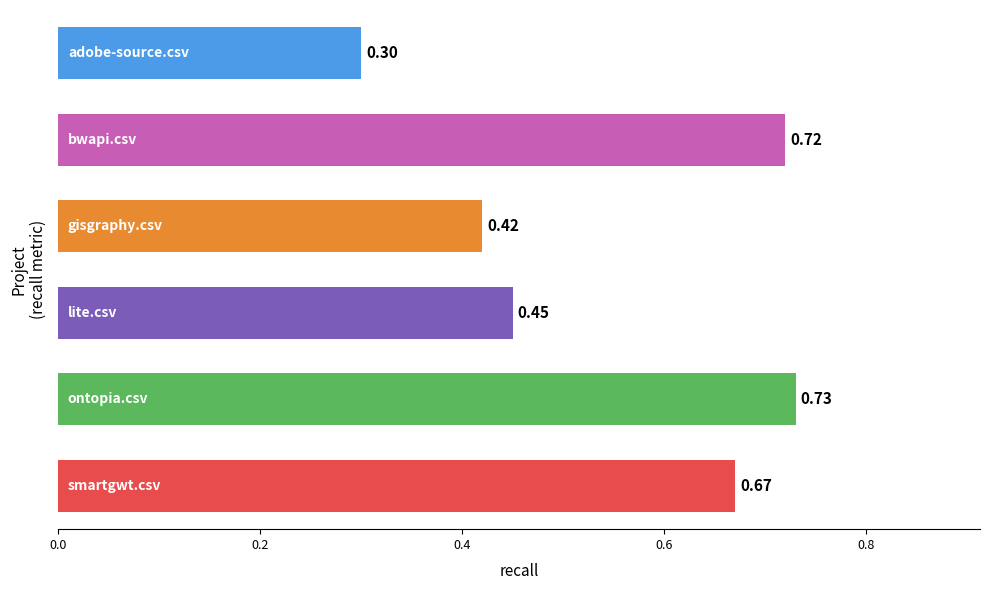

What is the difference between the maximum and second lowest values?

0.3